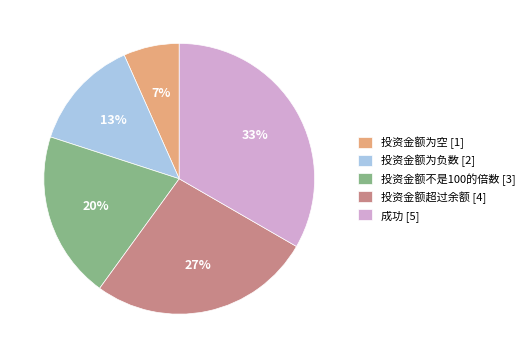

Approximately how many times larger is the value at 投资金额为负数 [2] compared to 成功 [5]?

0.4